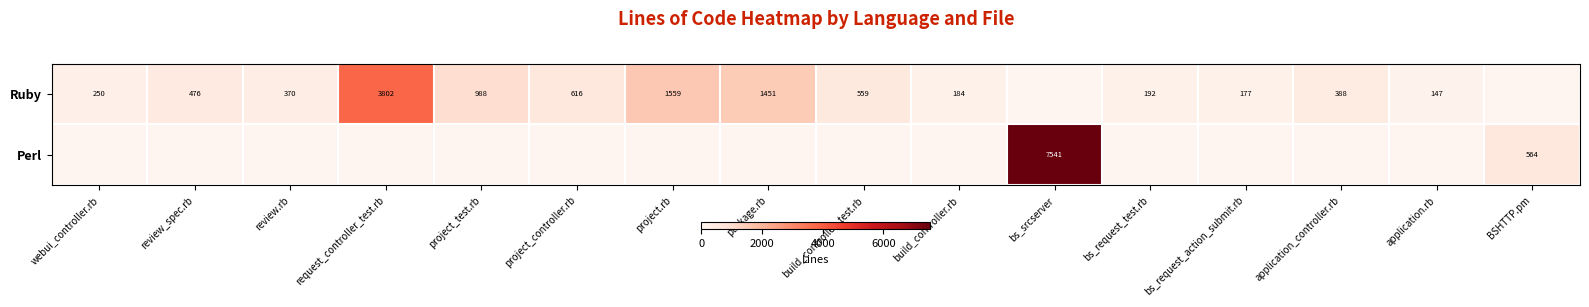

Is it true that Ruby equals 2487 at project.rb?

False